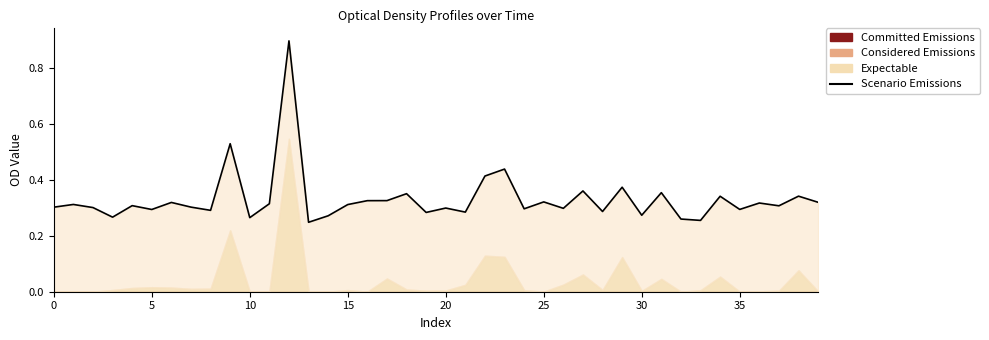

How many data points does each series have?

40